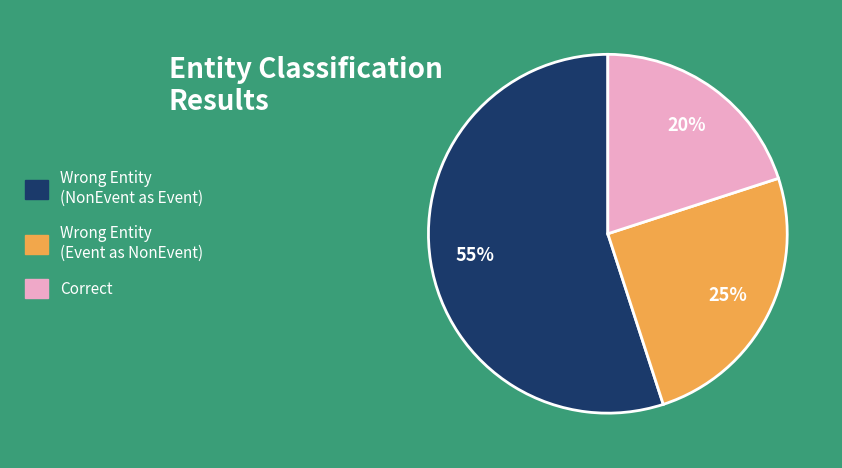

How many slices are in this pie chart?

3